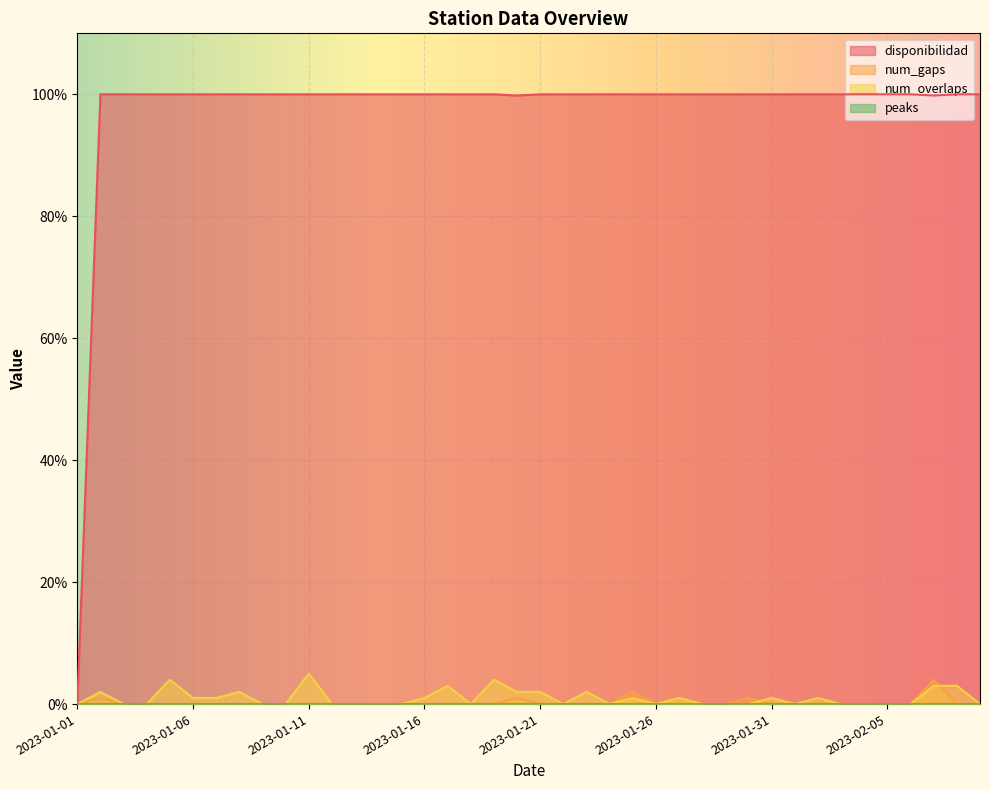

What is the difference between the second highest and minimum values in the disponibilidad series?

100.0